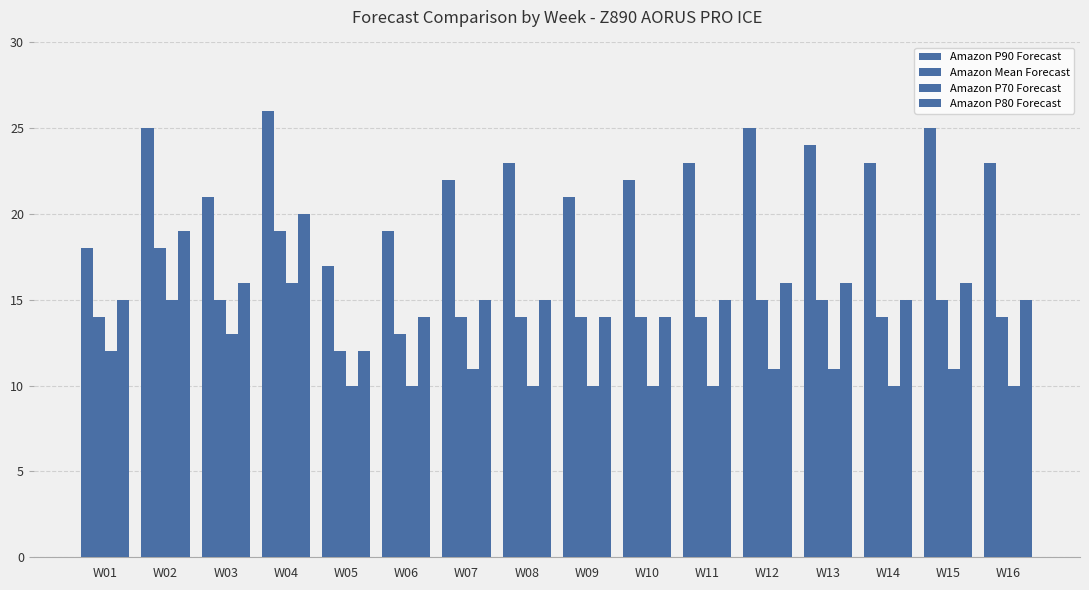

What is the minimum value shown in the chart?

10